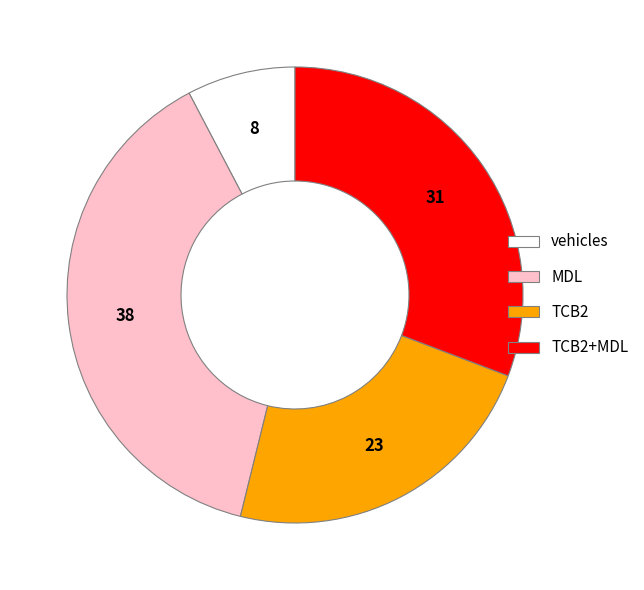

Is there any slice that represents more than half of the pie?

No